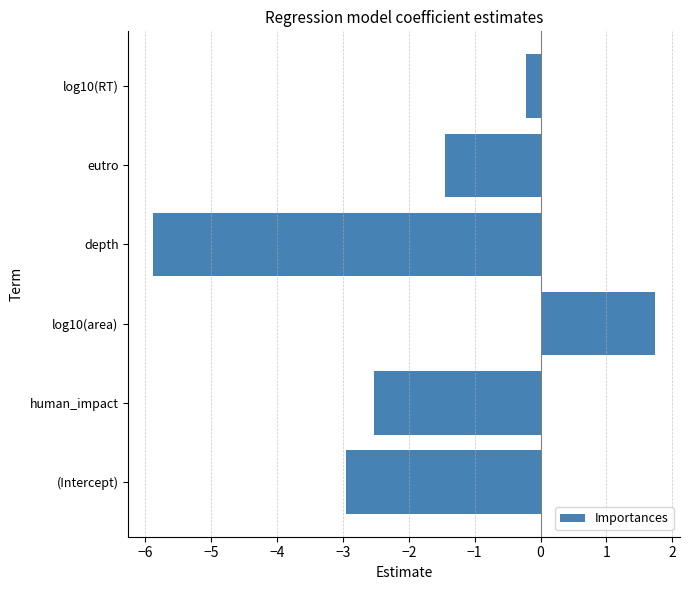

Reading bottom to top, what are all the values shown in this chart?

-2.9	-2.5	1.7	-5.9	-1.5	-0.2